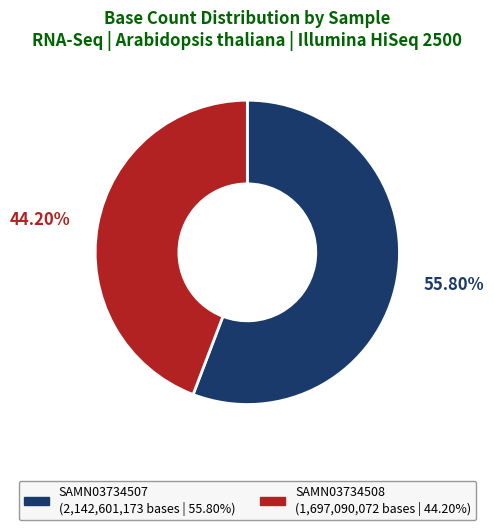

To the nearest percent, what is the difference between the SAMN03734507 and SAMN03734508 slice percentages?

12%